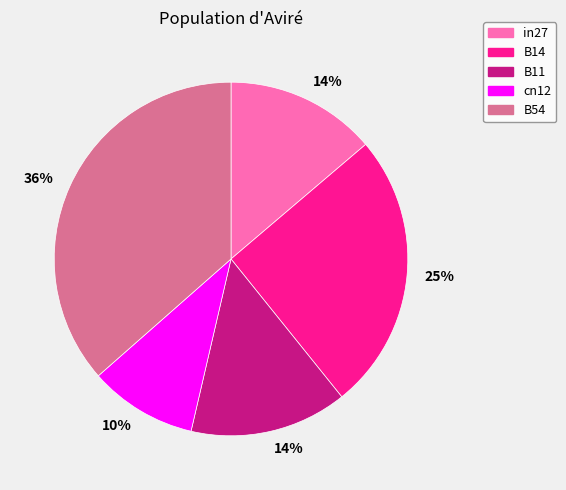

How many slices are in this pie chart?

5